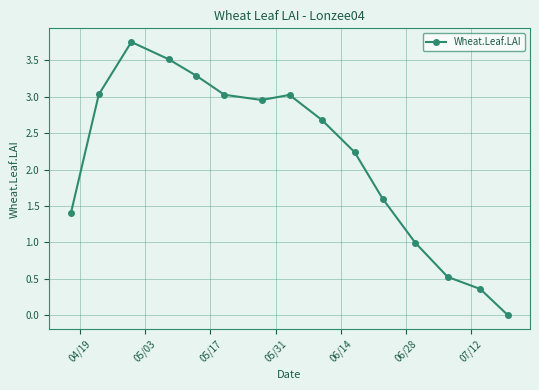

What is the value of the 5th point from the left?

3.3